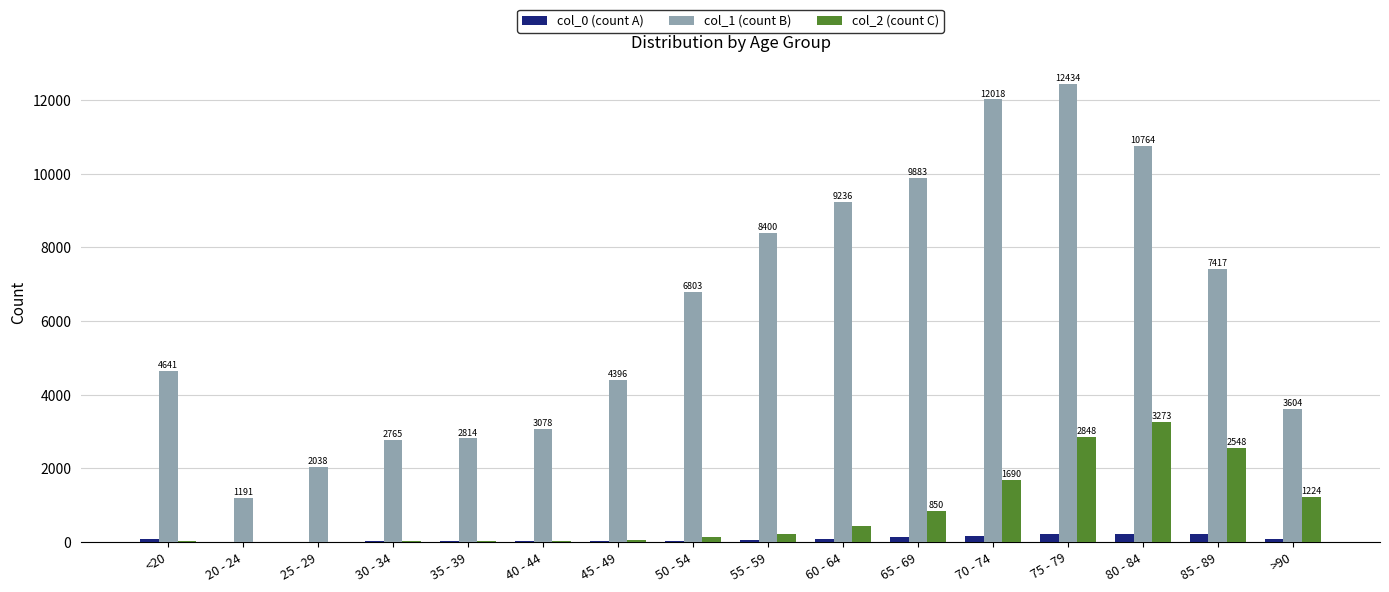

Are the bars horizontal?

No